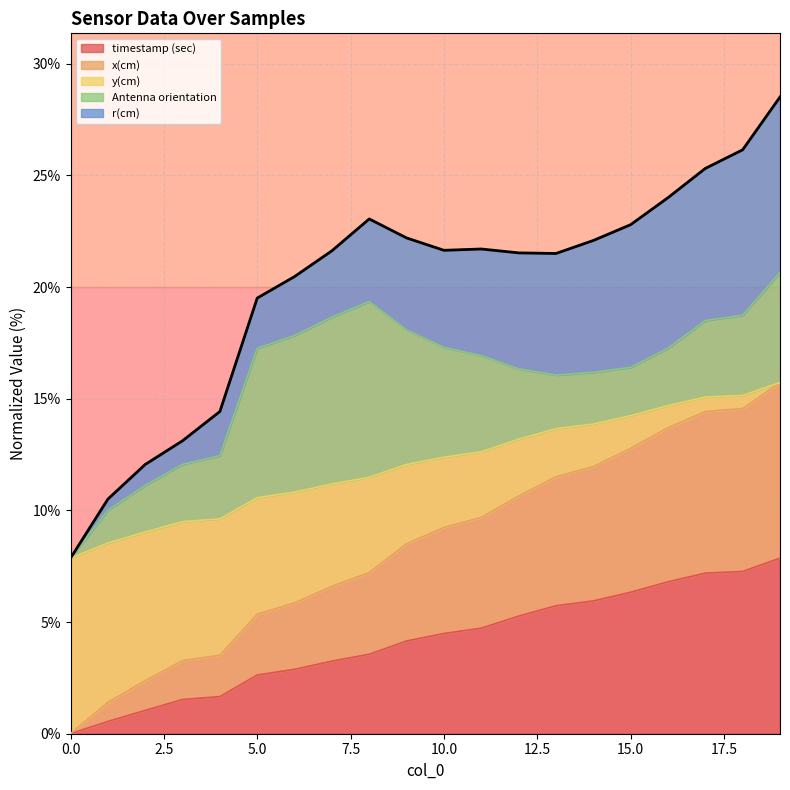

Does the chart display data point markers on the line(s)?

No